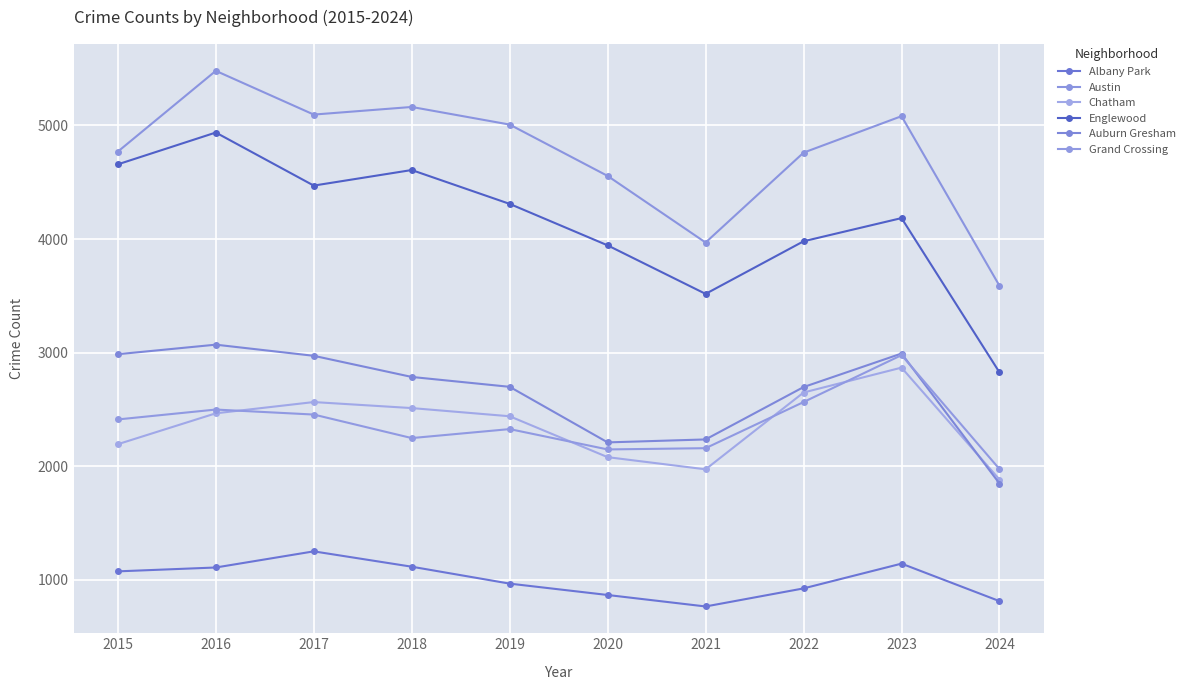

What is the approximate value of Grand Crossing at 2022, to the nearest 50?

2550